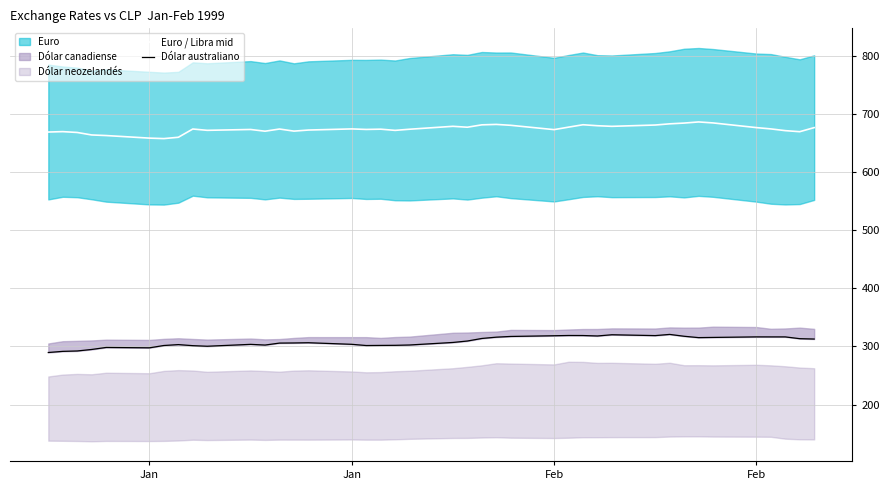

What is the difference between the maximum and second lowest values in the Dólar australiano series?

29.2